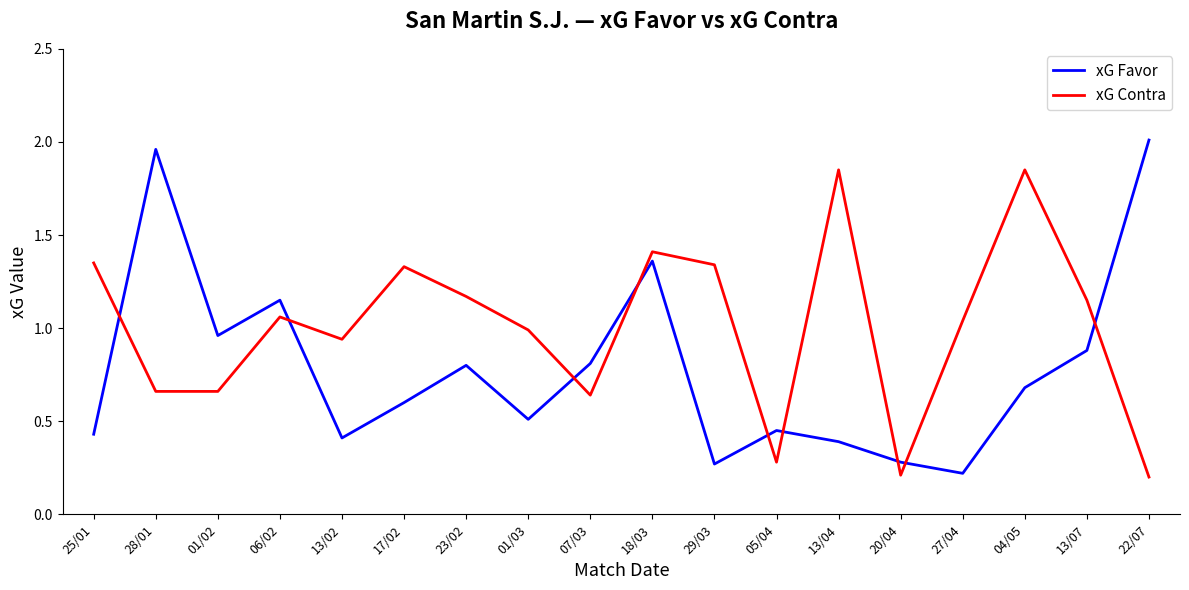

Is this an area chart (filled region under the line)?

No